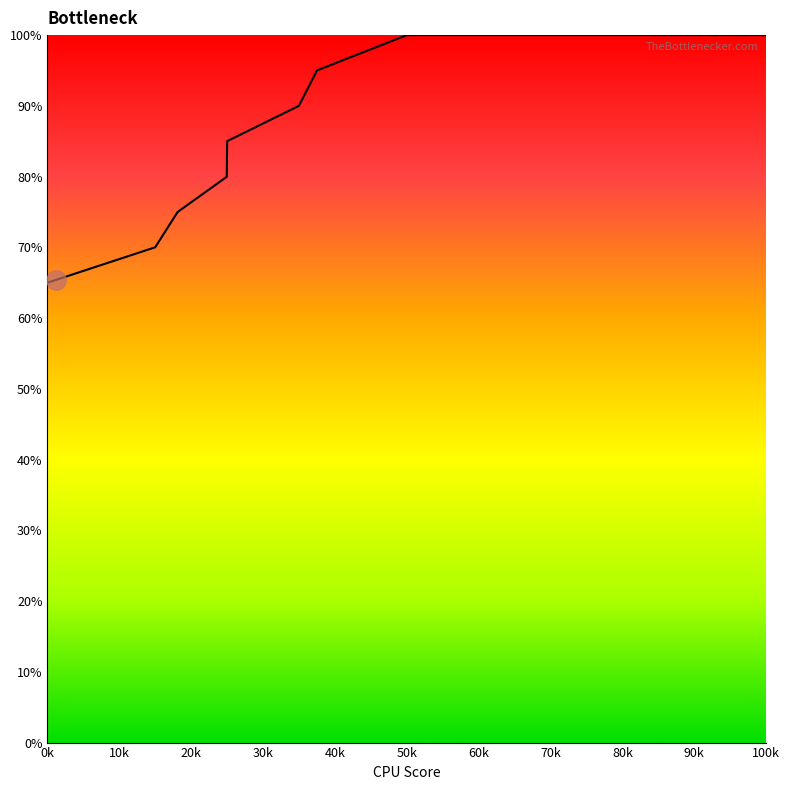

Does the chart have visible grid lines?

No